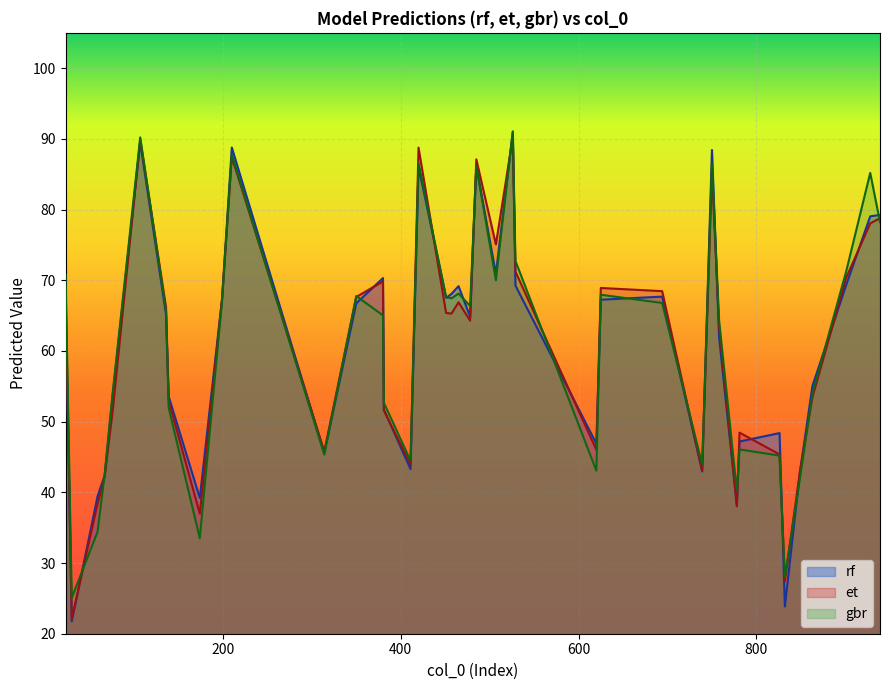

Does the chart display data point markers on the line(s)?

No